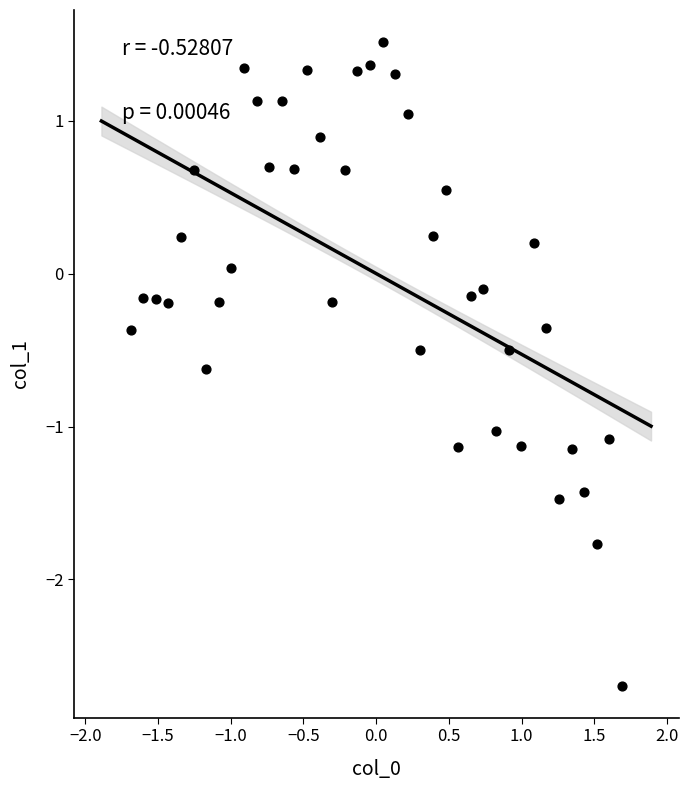

What is the range of Y values (max minus min)?

4.2